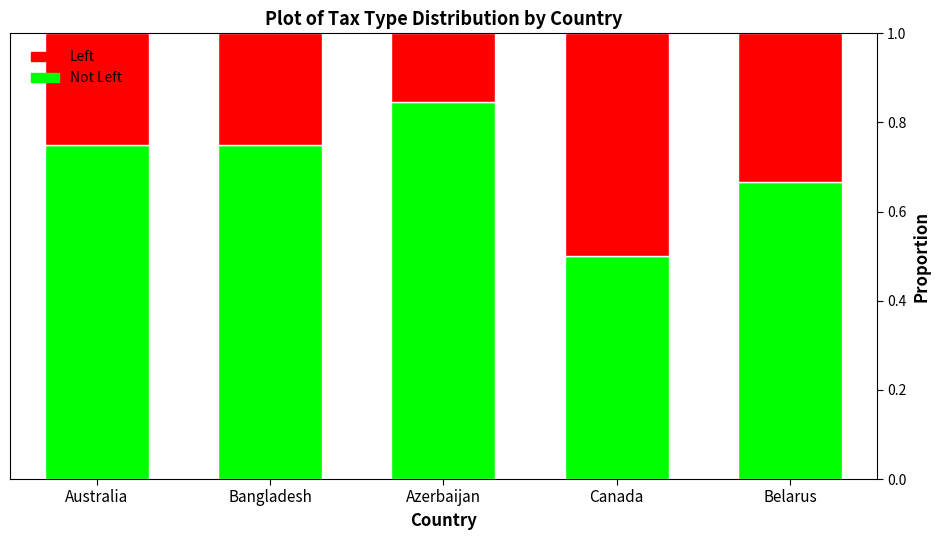

Which category has the lowest value in the Not Left series?

Canada